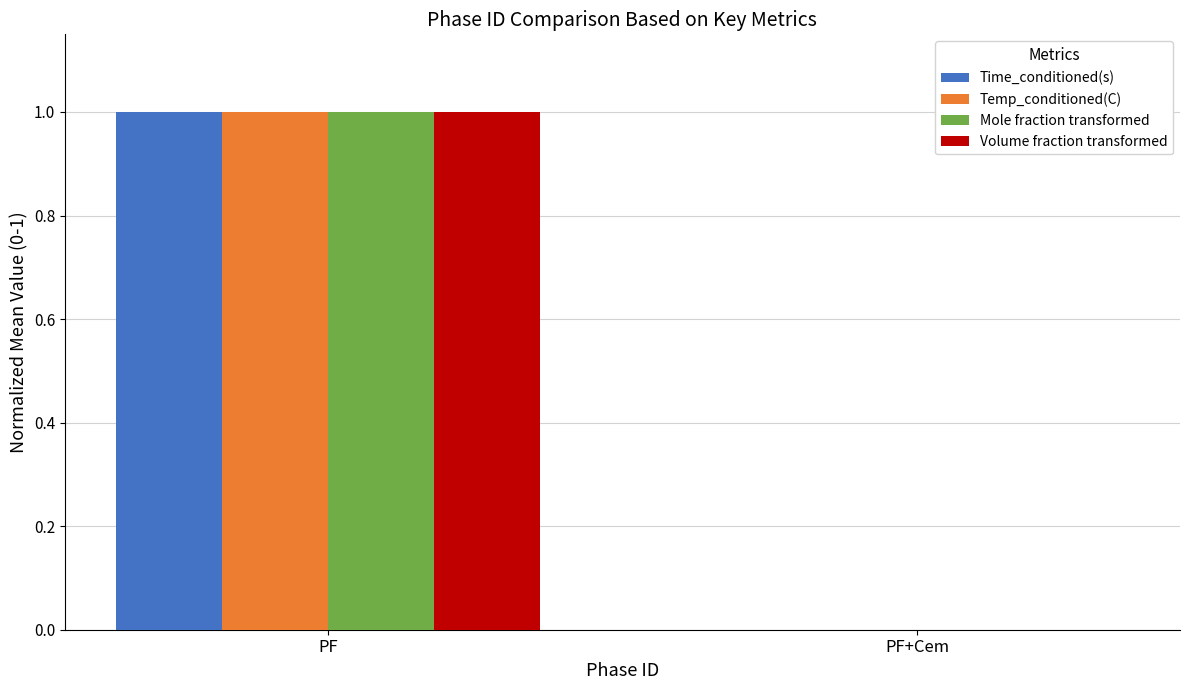

Which label corresponds to the largest value in the chart?

PF